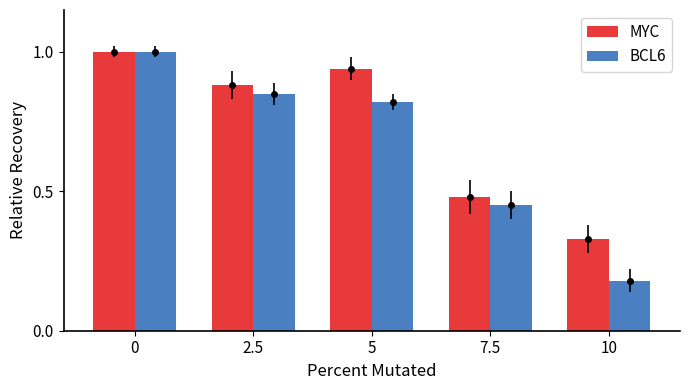

The MYC series shows 0.5 at 7.5. True or false?

True